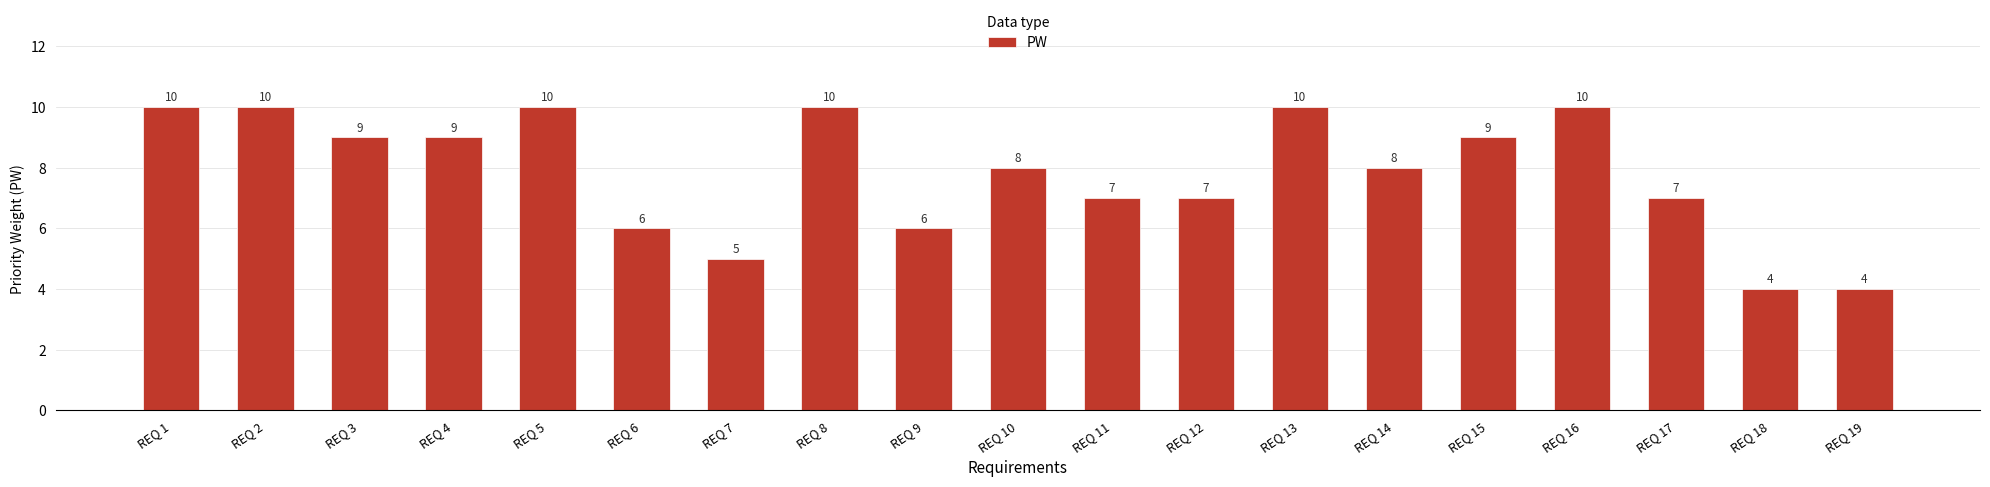

What is the maximum value shown in the chart?

10